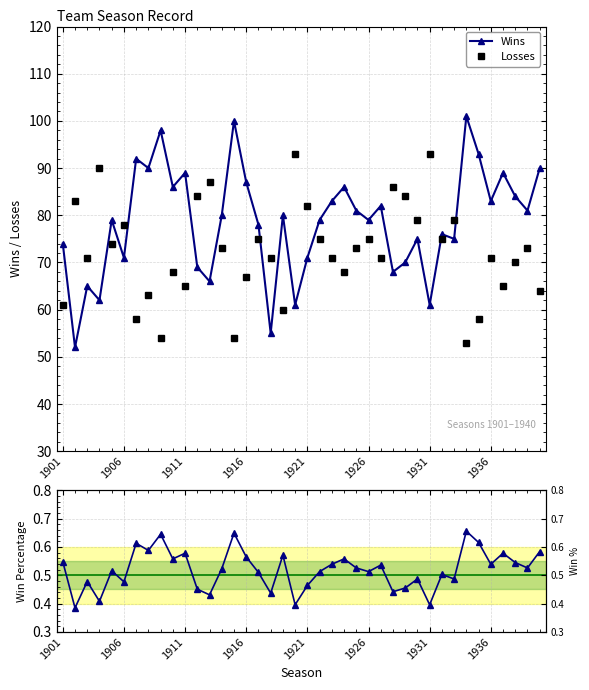

True or false: Wins has more than 2 points higher than both neighbors.

True